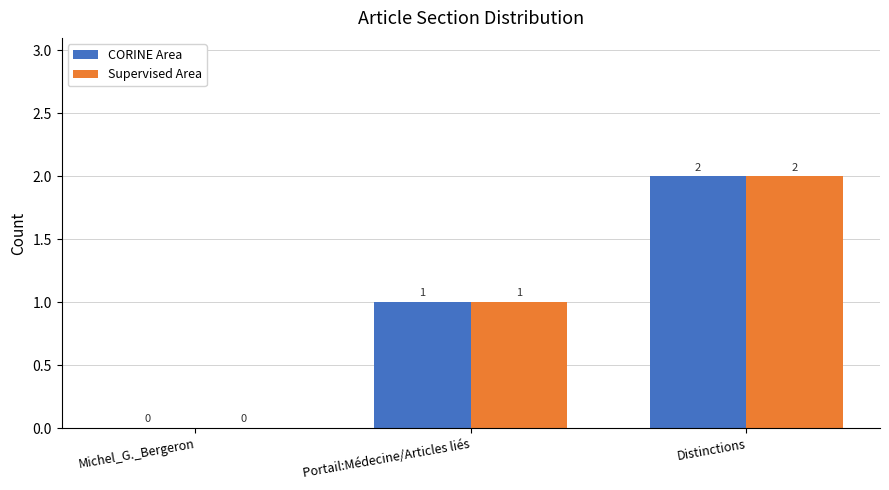

What is the sum of the CORINE Area values at Portail:Médecine/Articles liés and Michel_G._Bergeron?

1